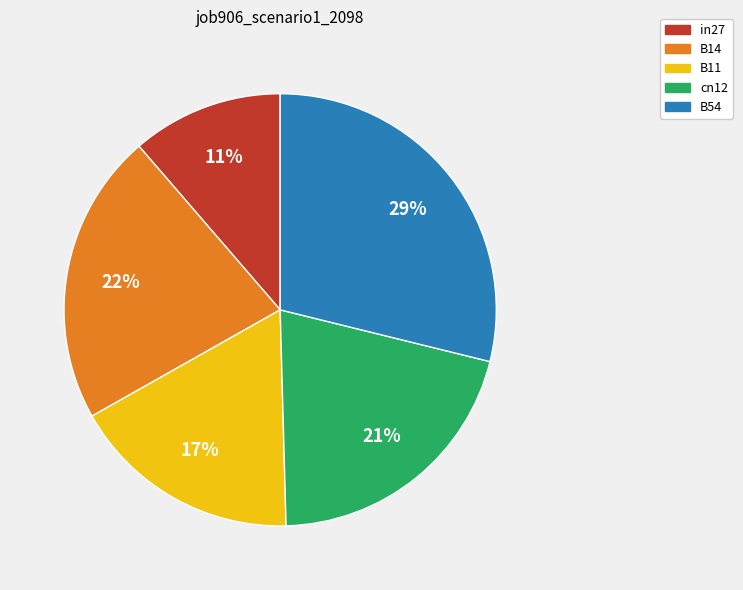

Which slice is the largest?

B54